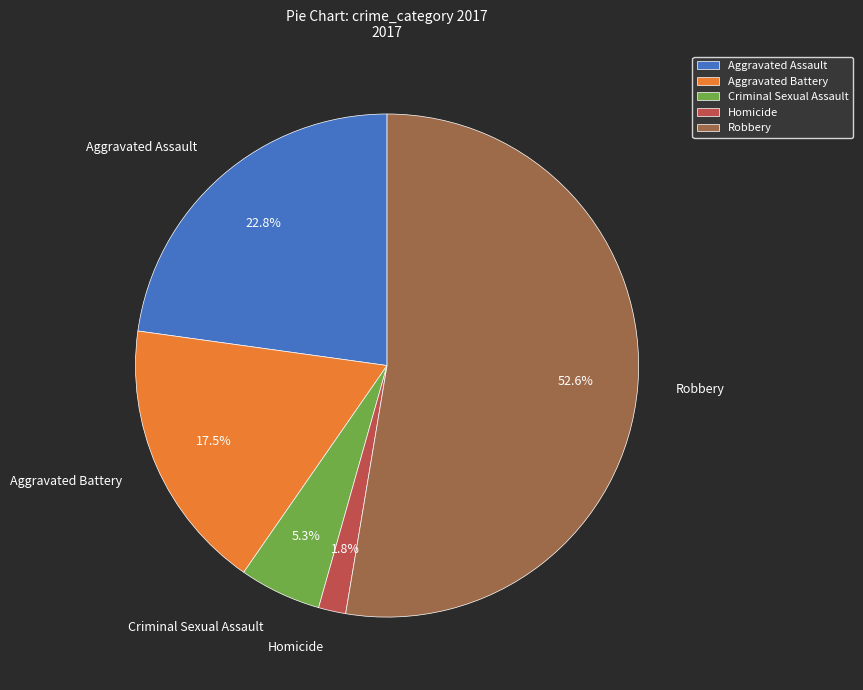

What is the smallest slice in the pie chart?

Homicide